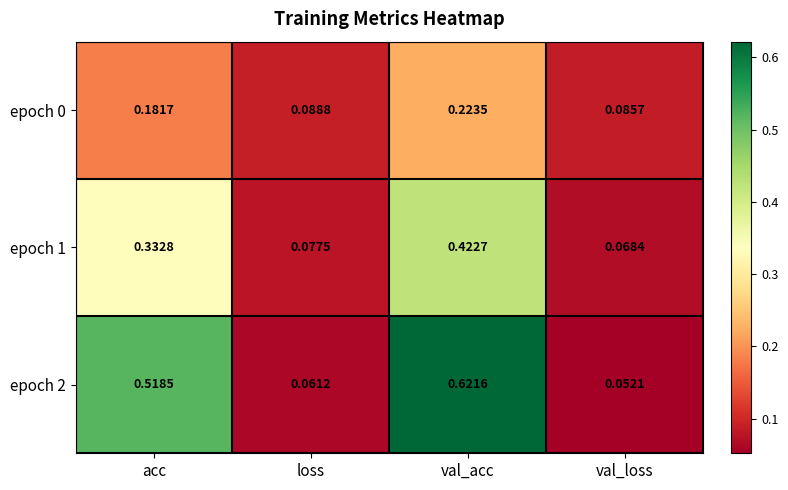

At which category does the chart reach its minimum across all series?

val_loss